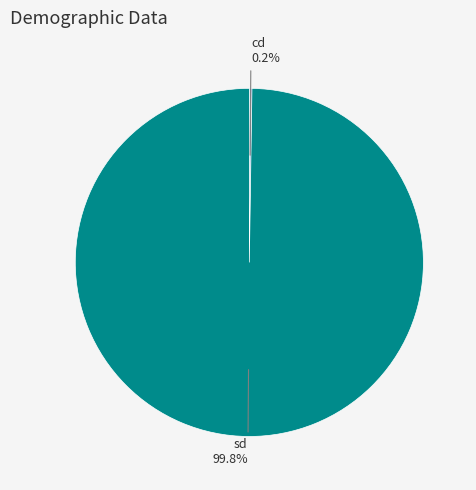

Which slice is the largest?

sd